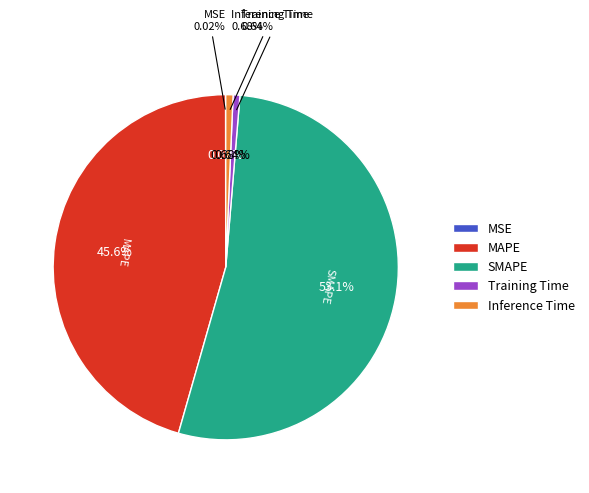

What is the largest slice in the pie chart?

SMAPE